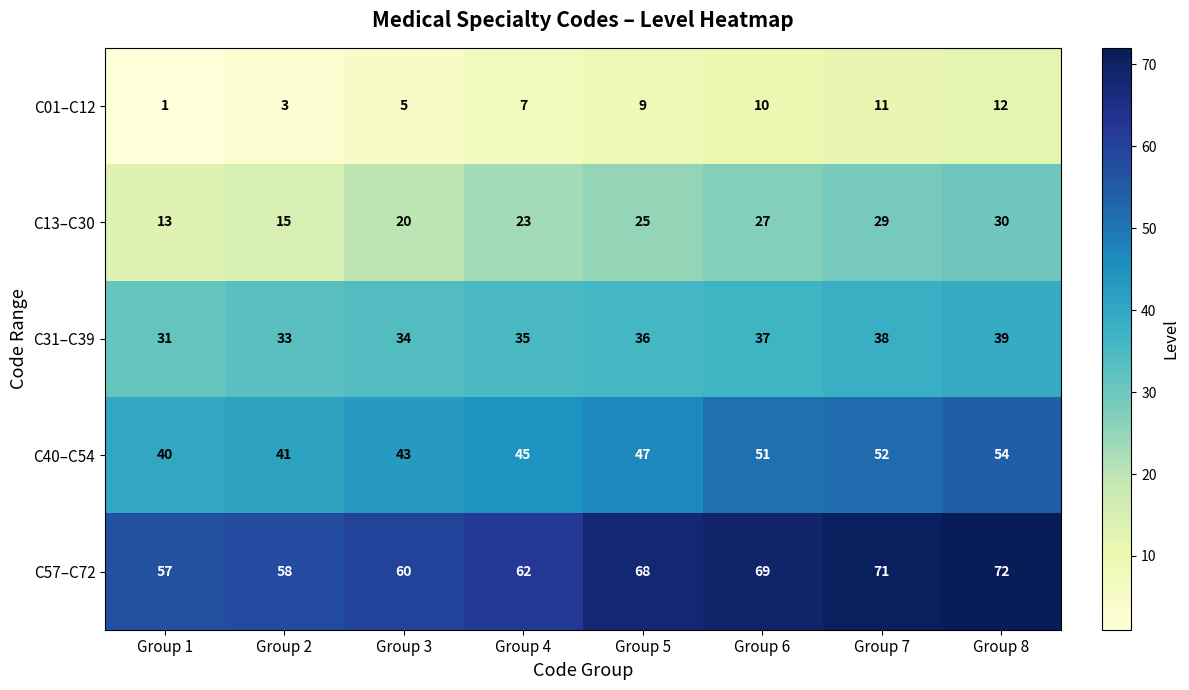

True or false: C31–C39 has a value of 23 at Group 5.

False